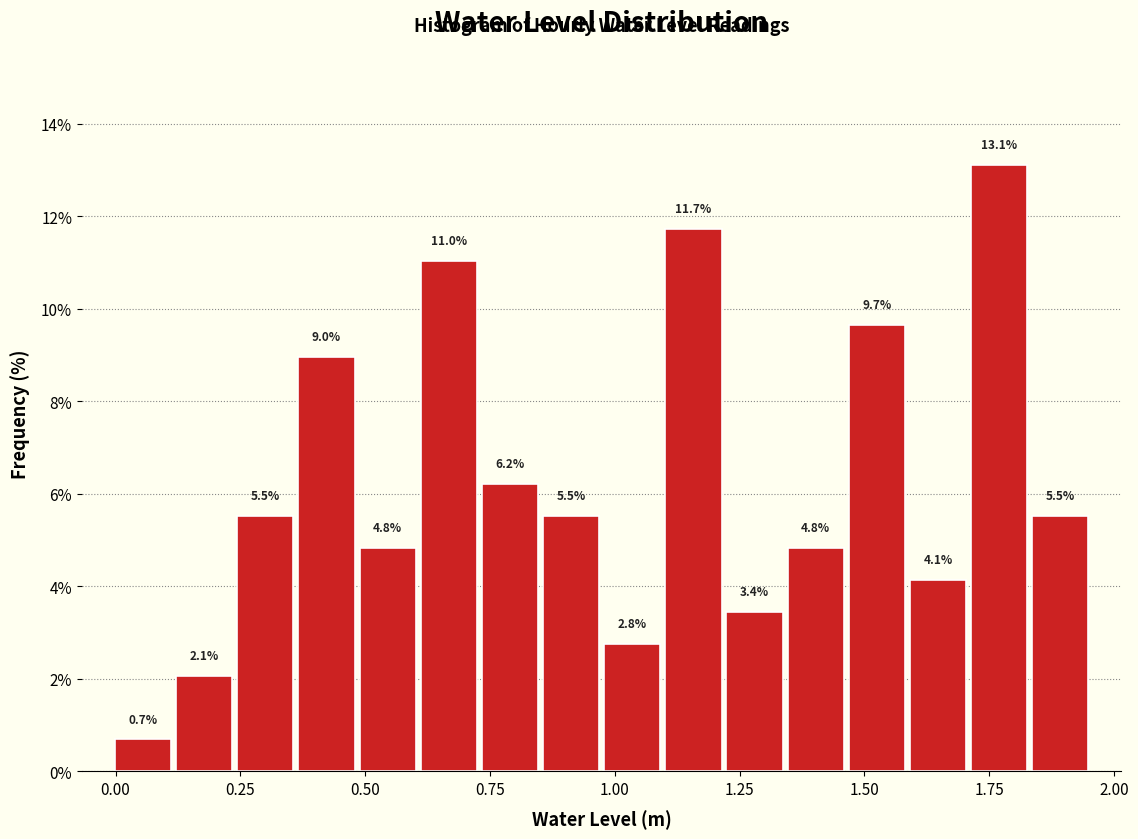

Around what value on the x-axis is the tallest bar? Give the approximate position of its centre, as read against the axis.

1.75